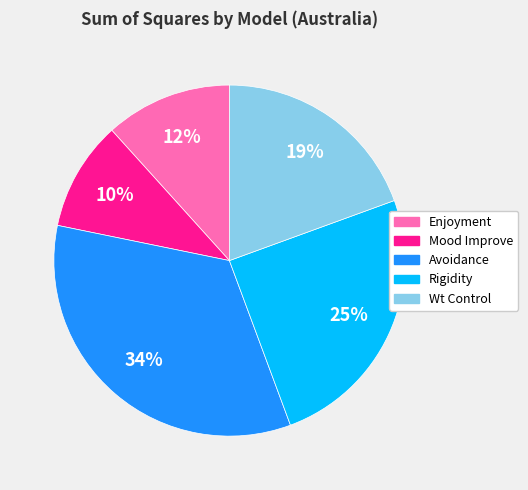

Does Avoidance account for over 50% of the chart?

No